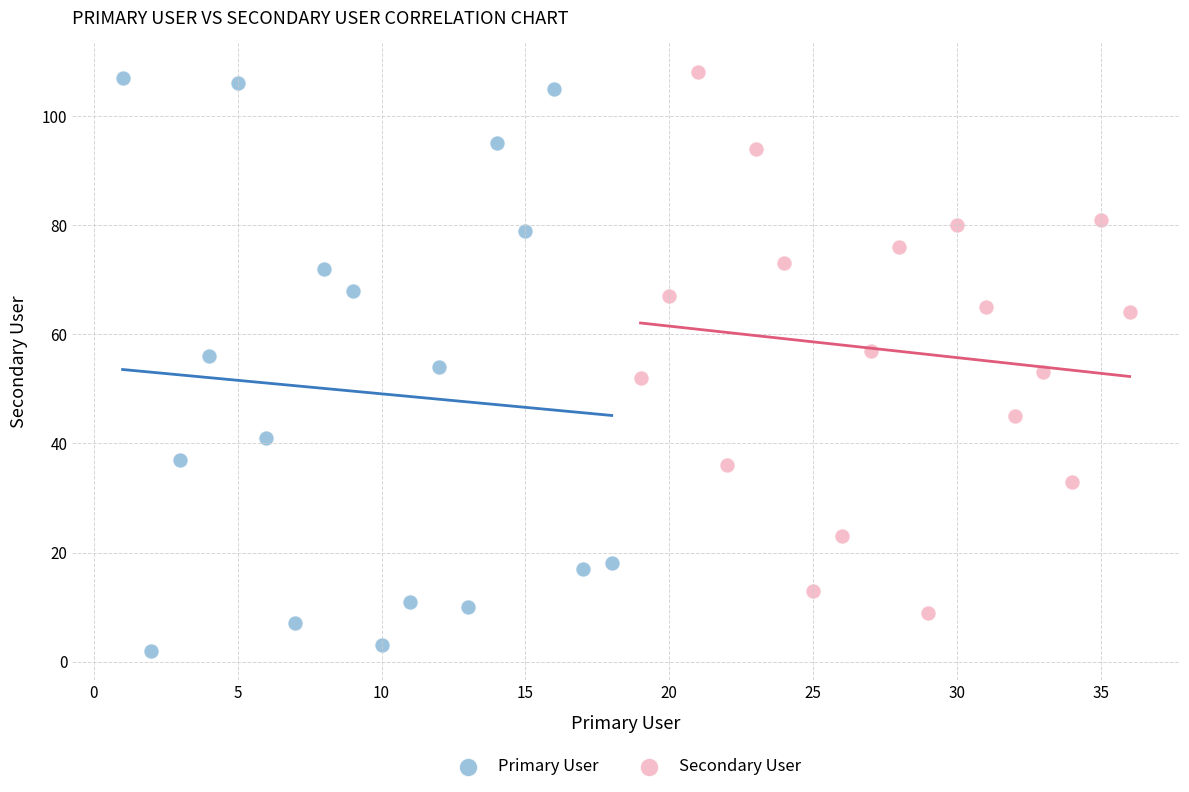

Which series reaches the minimum Y coordinate?

Primary User